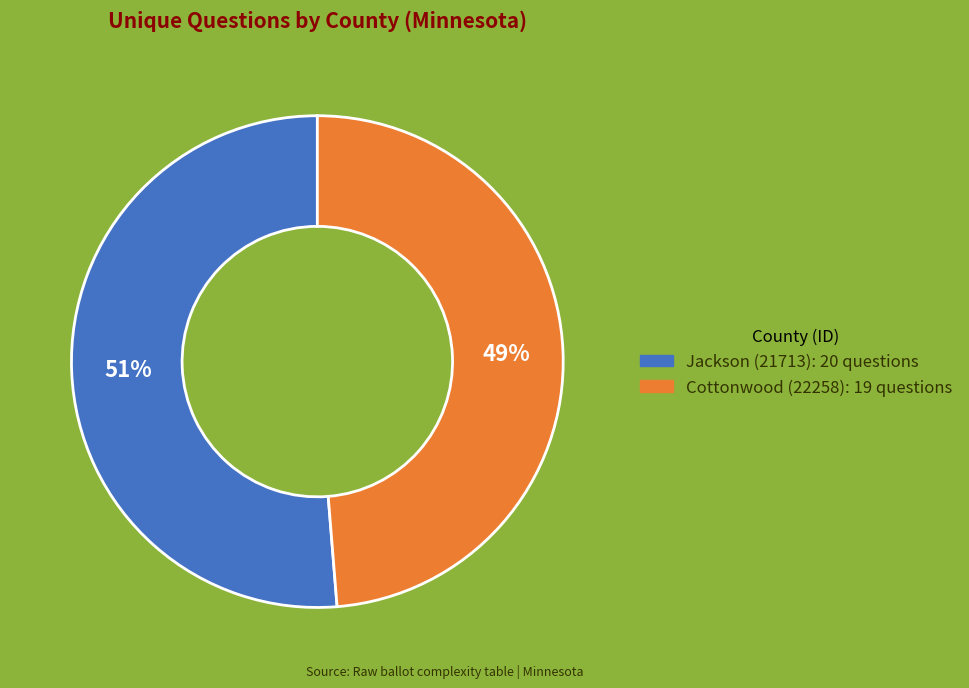

Is the sum of Jackson (21713) and Cottonwood (22258) greater than half?

Yes